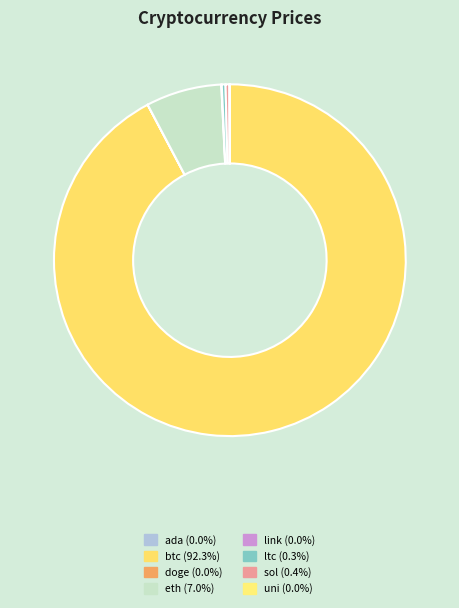

Which slice is the smallest?

doge